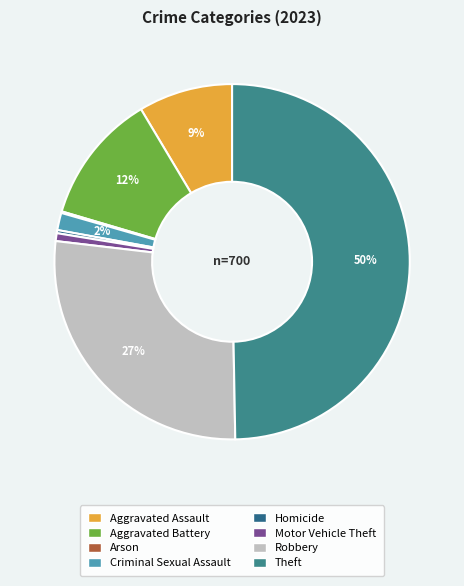

What percentage is NOT represented by Aggravated Assault?

91.4%